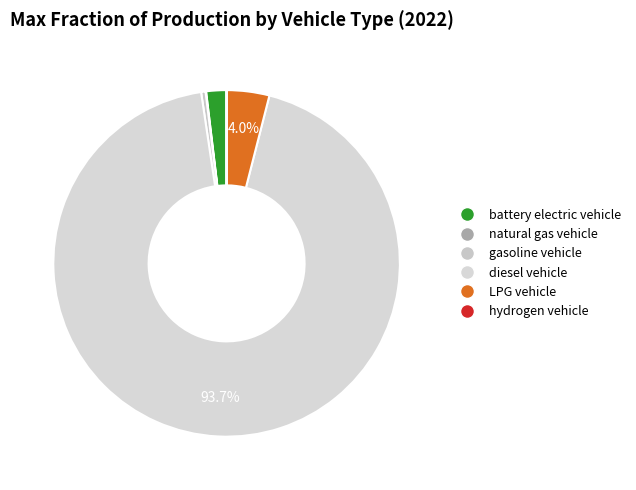

Does any single category account for the majority?

Yes